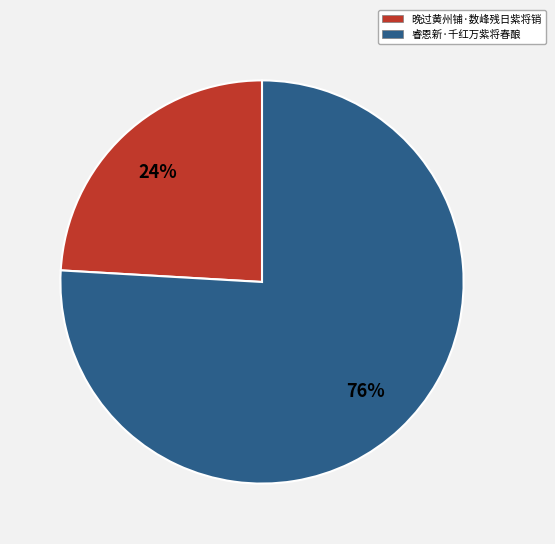

Between 晚过黄州铺·数峰残日紫将销 and 睿恩新·千红万紫将春酿, which is larger?

睿恩新·千红万紫将春酿